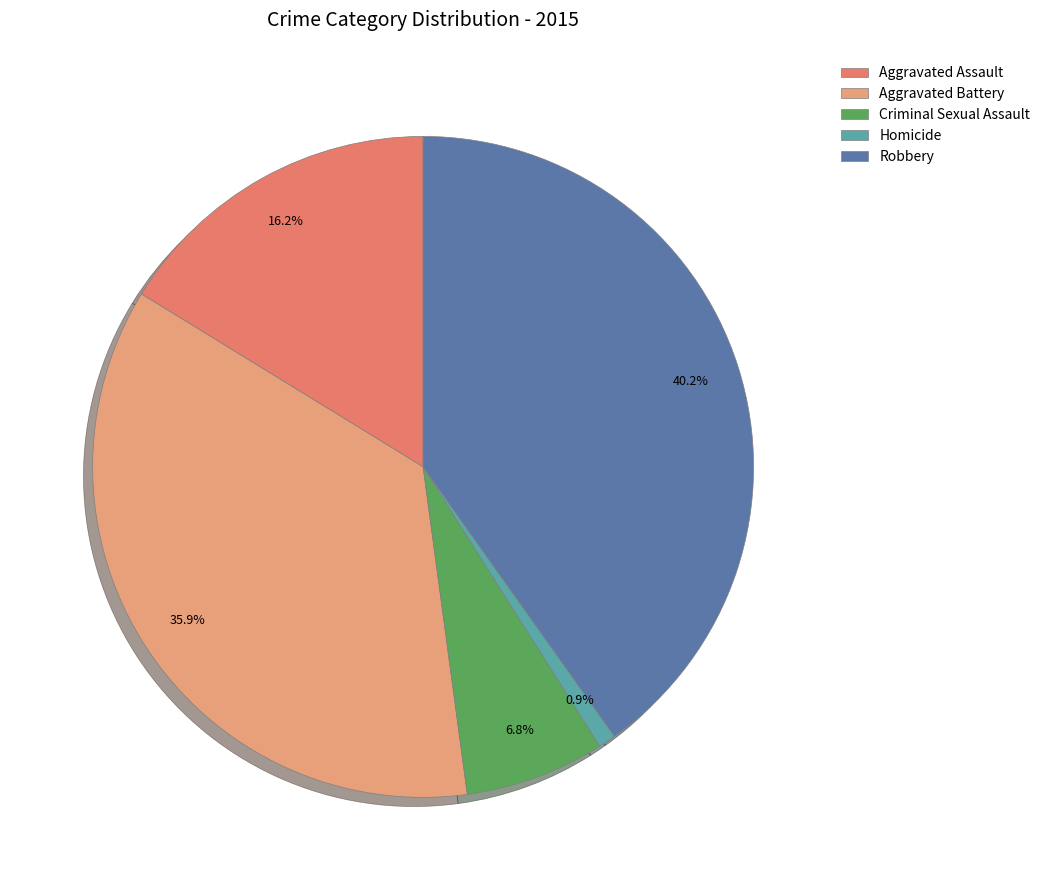

What percentage is the Criminal Sexual Assault slice, to the nearest percent?

7%